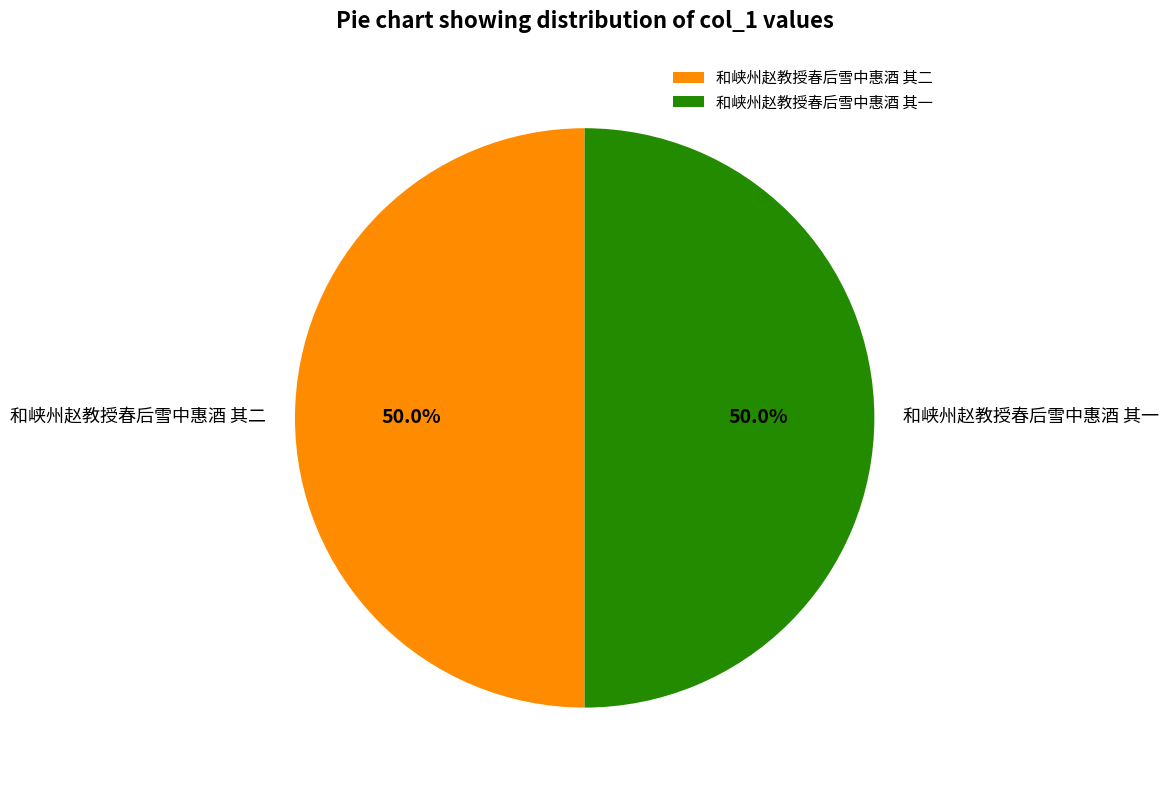

What portion of the pie excludes 和峡州赵教授春后雪中惠酒 其二?

50.0%